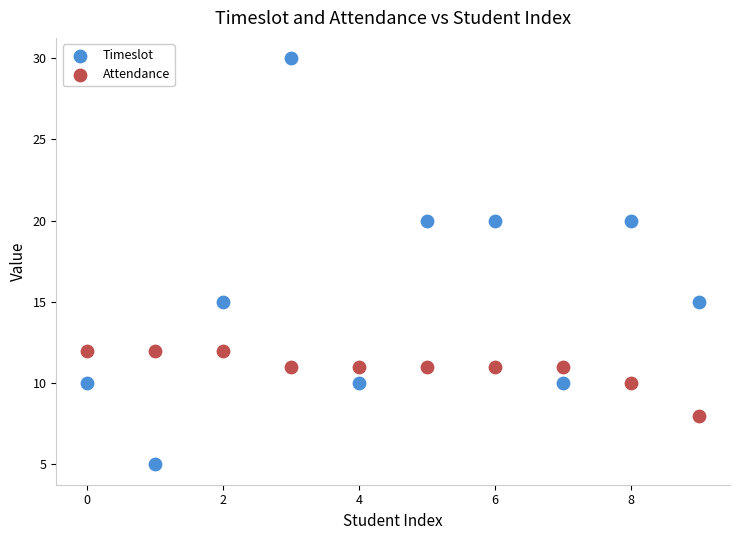

Which series has the widest spread of Y values?

Timeslot